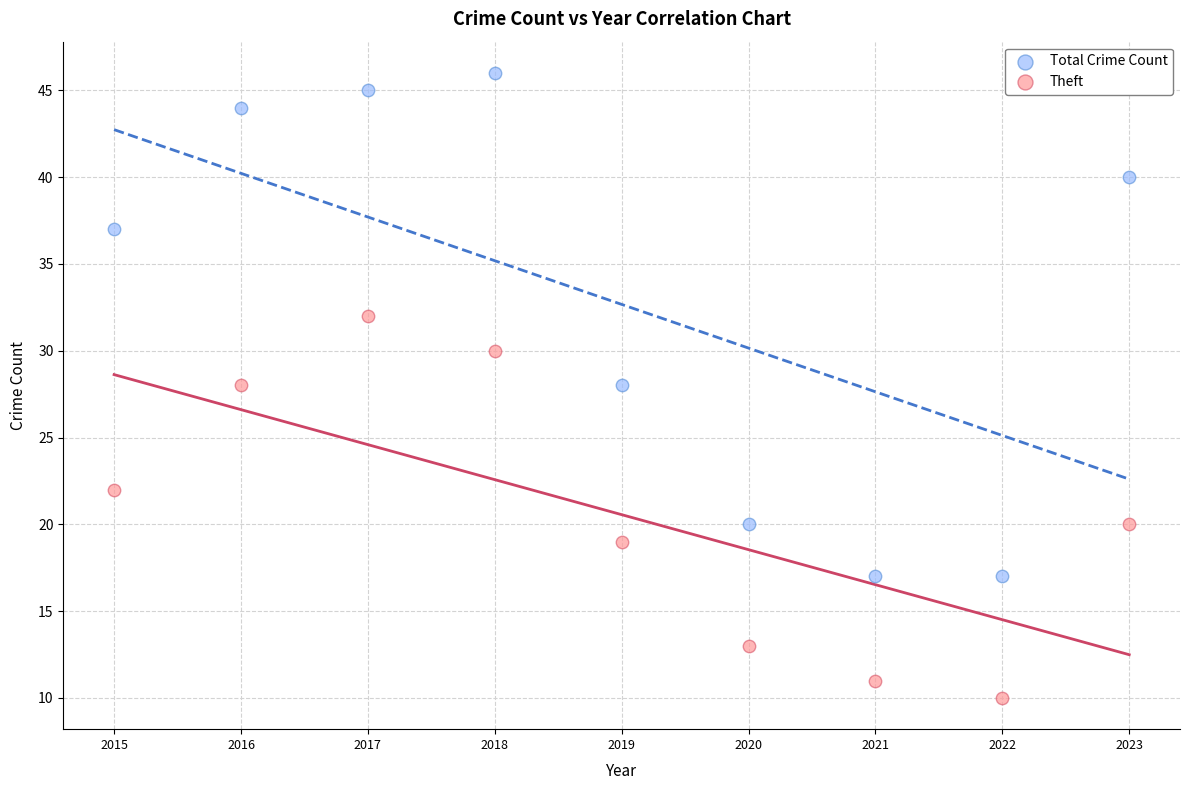

Which series has the largest Y range (max minus min)?

Total Crime Count